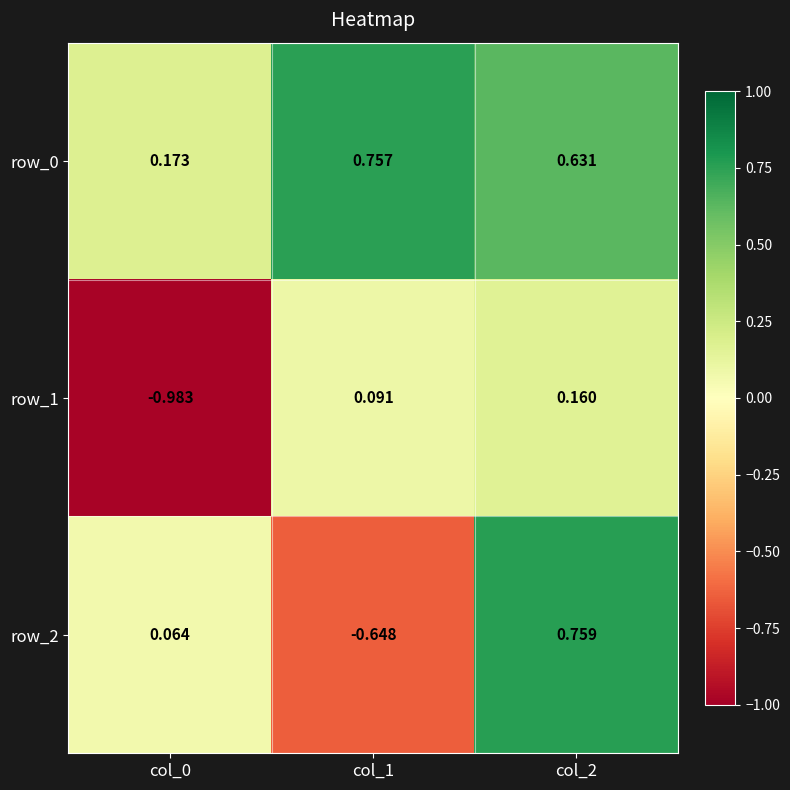

Which series changed the most between col_1 and col_2?

row_2